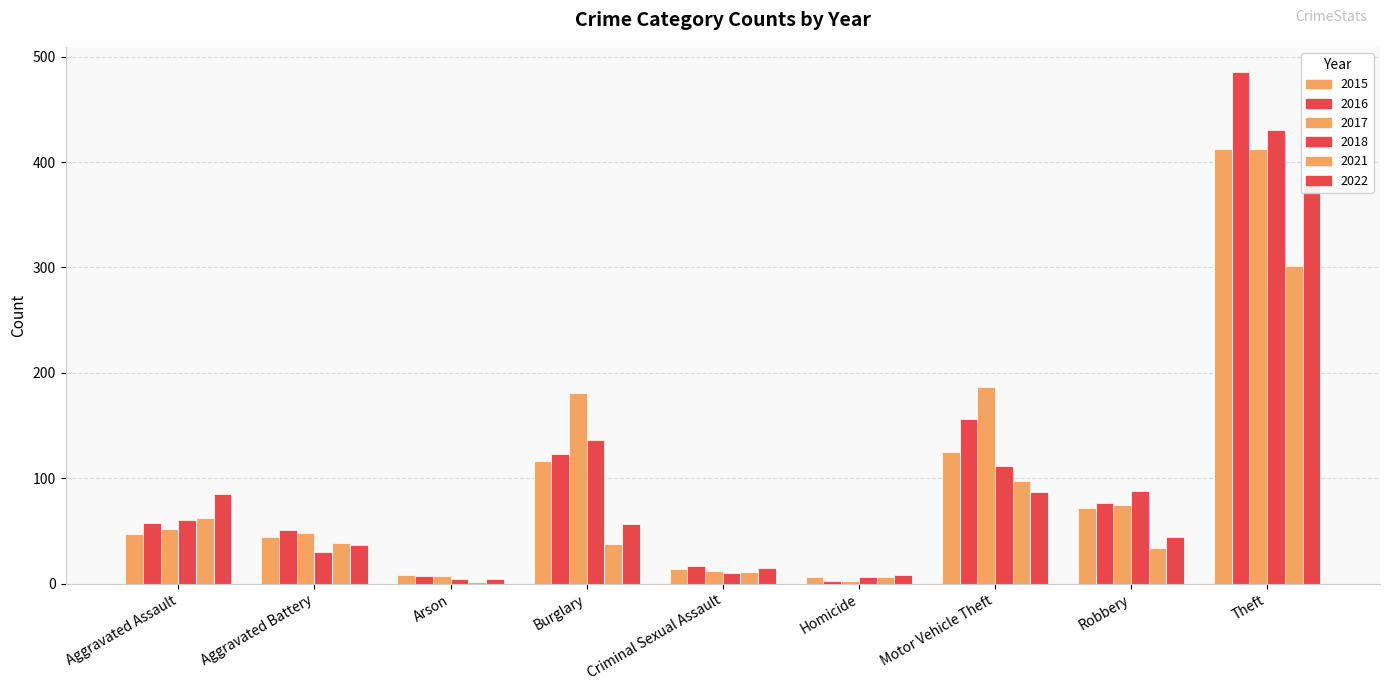

Is it true that 2018 equals 96 at Theft?

False